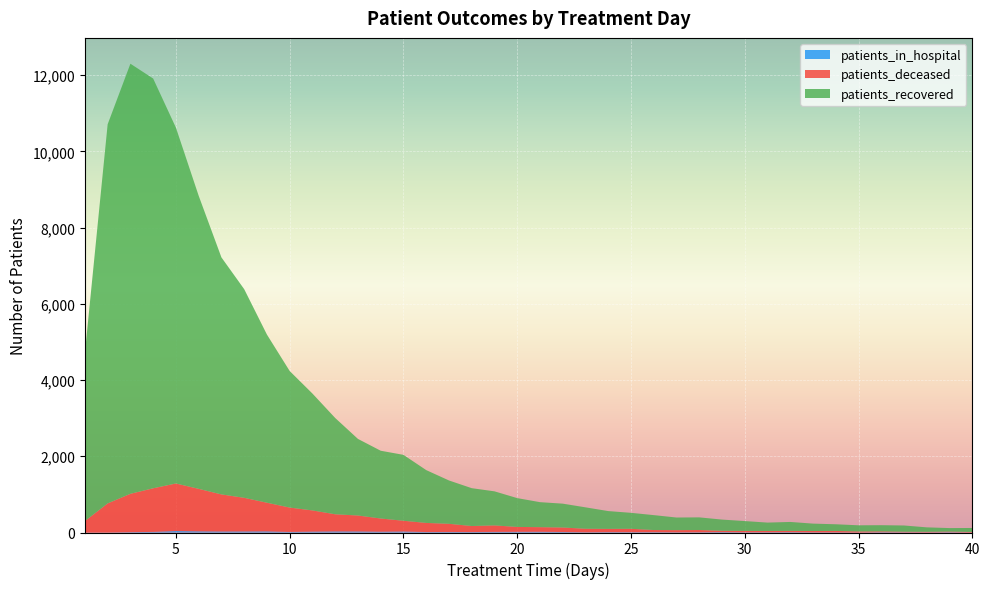

Reading left to right, what are all the values shown in this chart?

patients_recovered_line: 4413	9946	11283	10749	9335	7689	6218	5474	4411	3582	3066	2526	2009	1778	1729	1386	1137	993	894	756	656	626	562	467	419	391	331	332	294	259	220	235	194	175	162	163	164	117	92	105
patients_deceased_line: 299	762	1006	1144	1248	1115	973	883	752	639	556	450	419	346	282	239	214	158	170	128	121	118	91	85	88	56	56	58	34	35	33	33	34	36	26	21	15	15	16	14
patients_in_hospital_line: 0	1	9	16	38	30	26	27	29	15	23	28	27	21	26	12	14	12	16	18	19	13	7	10	9	9	6	7	11	6	7	9	5	5	1	8	5	3	8	0